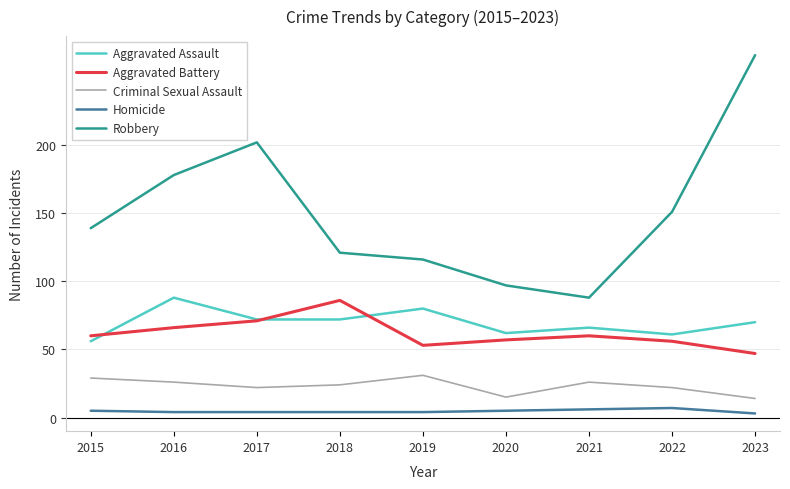

What is the difference between the highest and lowest values at 2020?

92